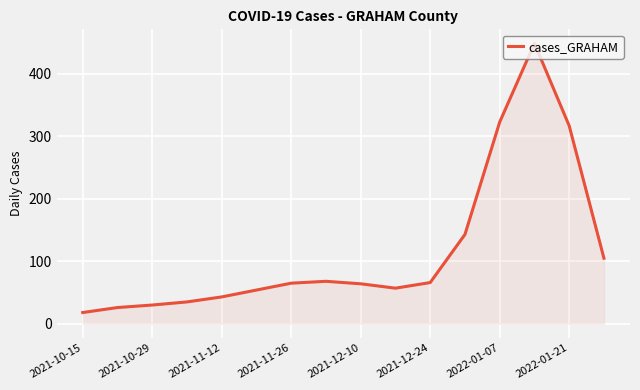

What is the minimum value shown in the chart?

18